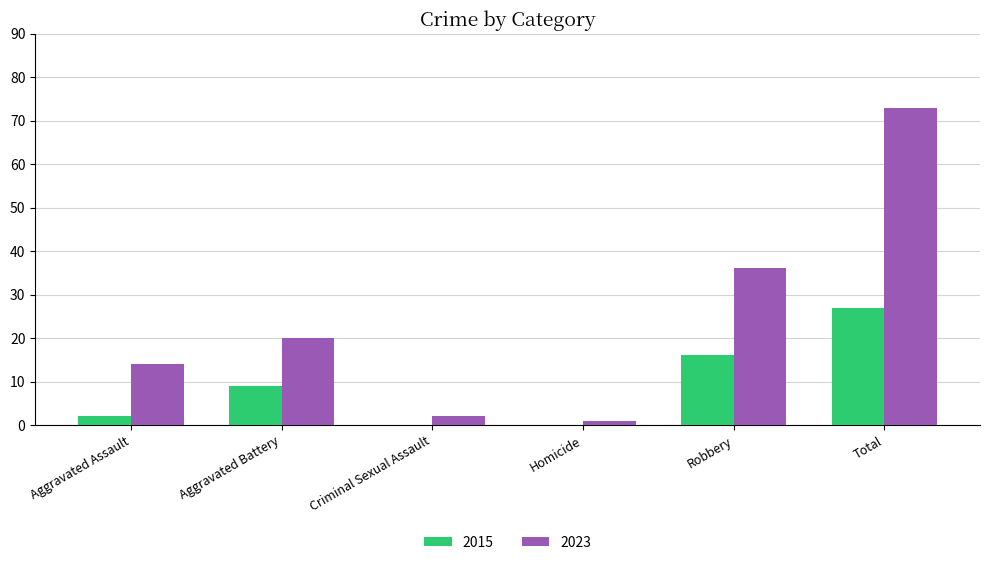

How many groups of bars are there?

6